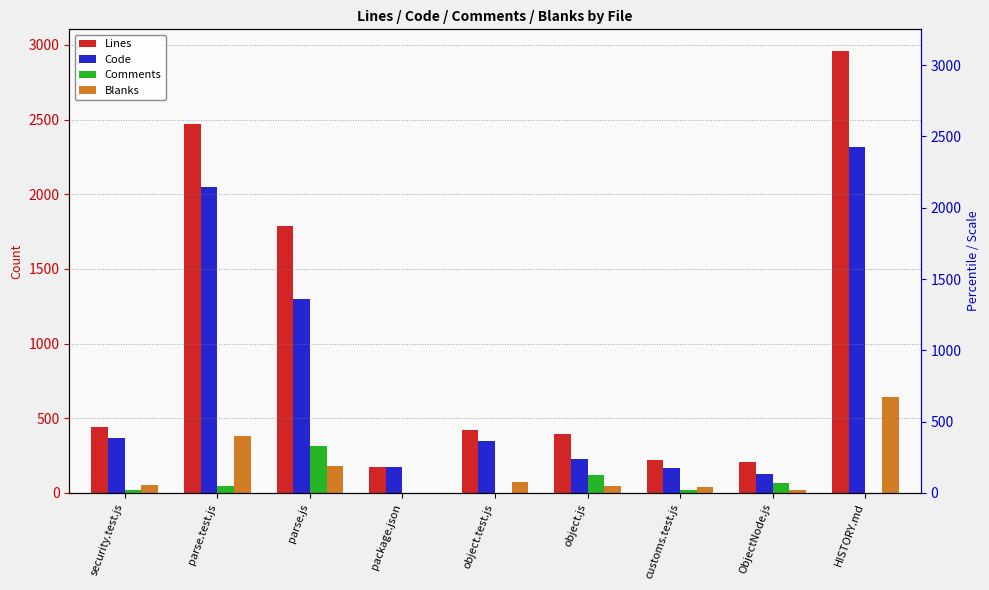

What is the spread (max minus min) of values at object.test.js?

419